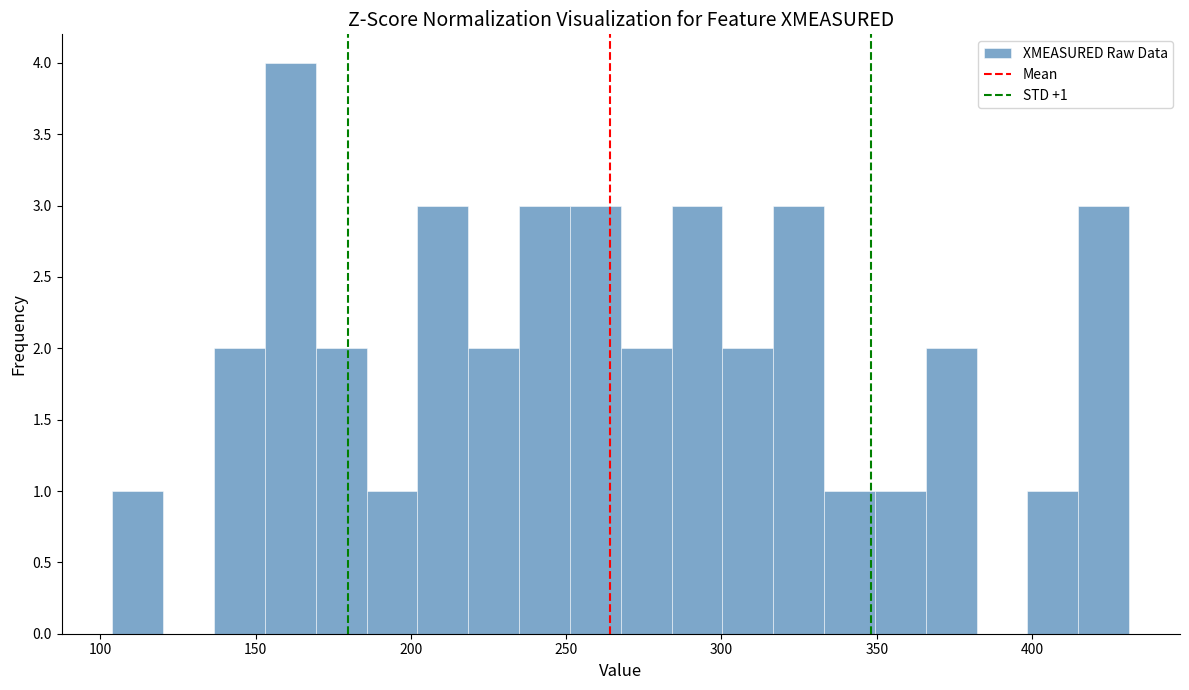

Around what value on the x-axis is the tallest bar? Give the approximate position of its centre, as read against the axis.

160